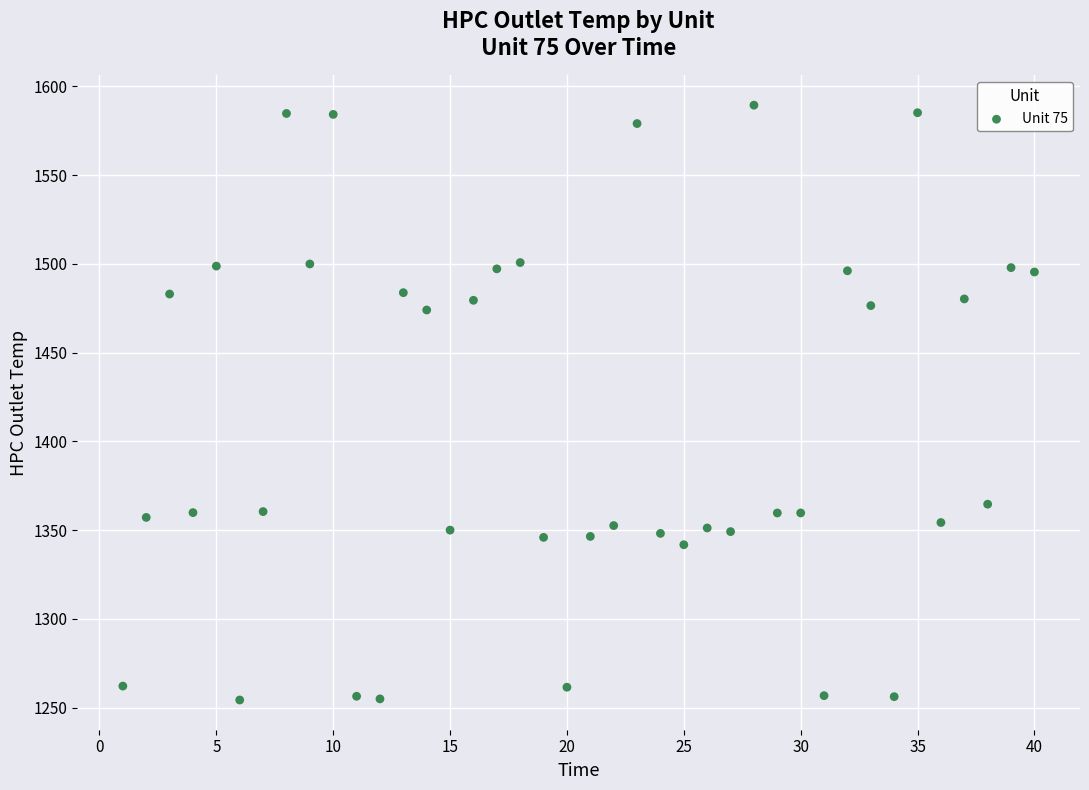

What is the range of Y values (max minus min)?

335.2